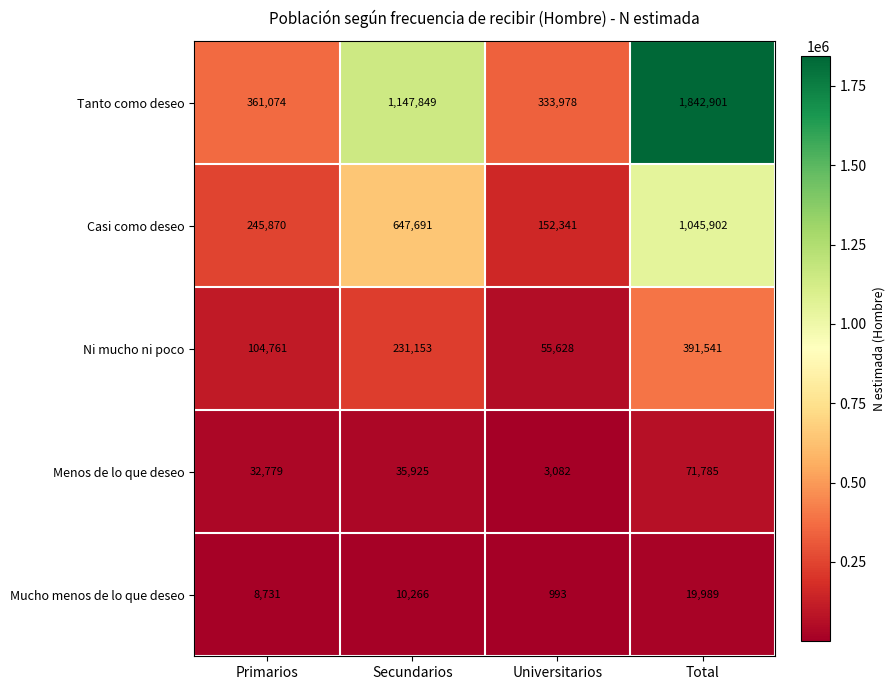

True or false: Ni mucho ni poco has a value of 122844 at Secundarios.

False